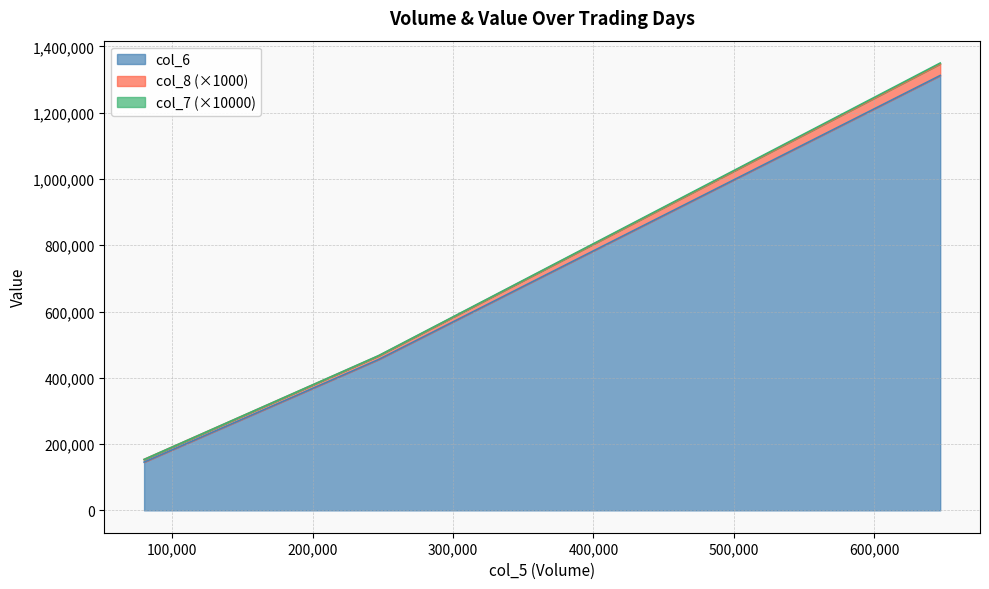

True or false: col_8 has a value of 39064 at 80000.

False